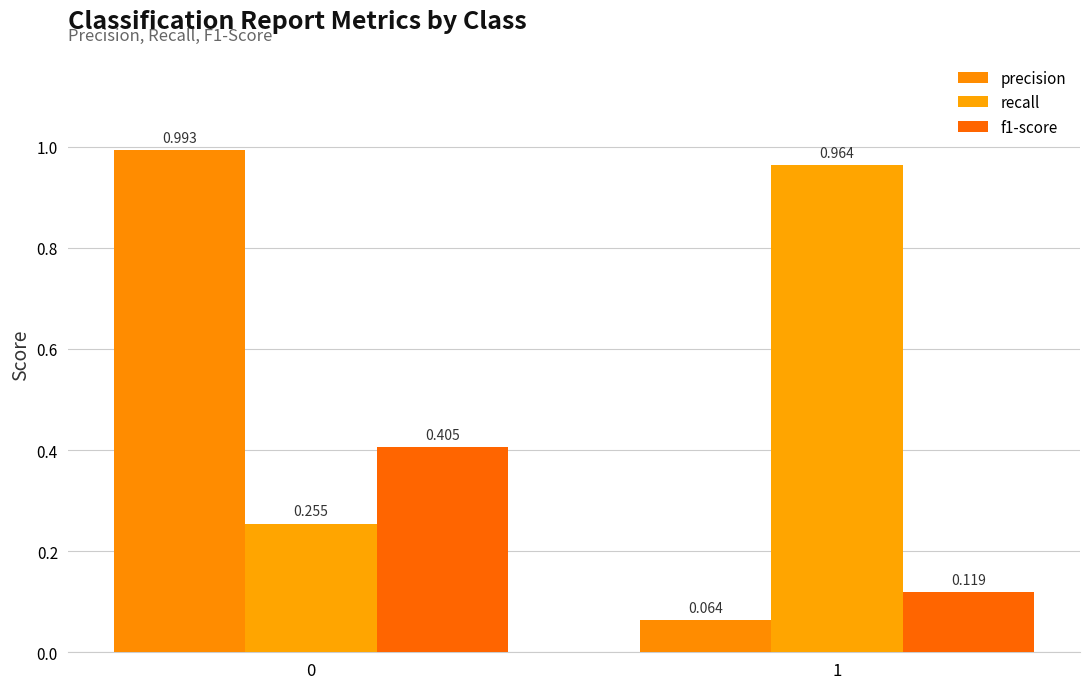

What is the sum of all f1-score values?

0.5